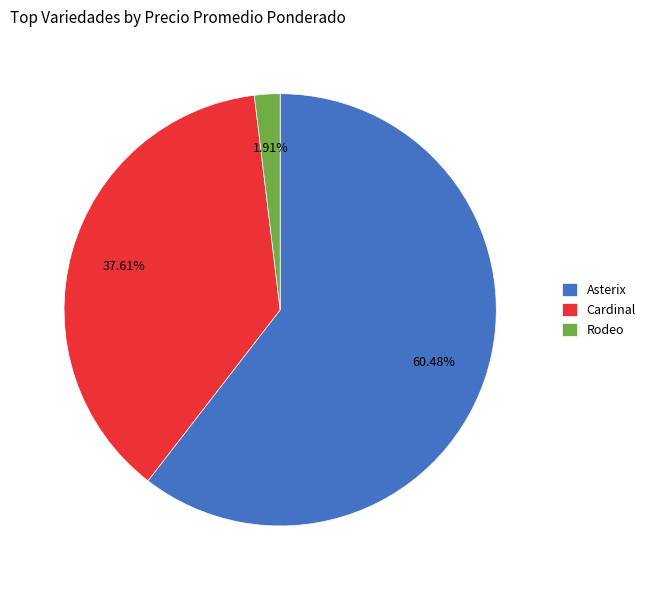

Is there any slice that represents more than half of the pie?

Yes